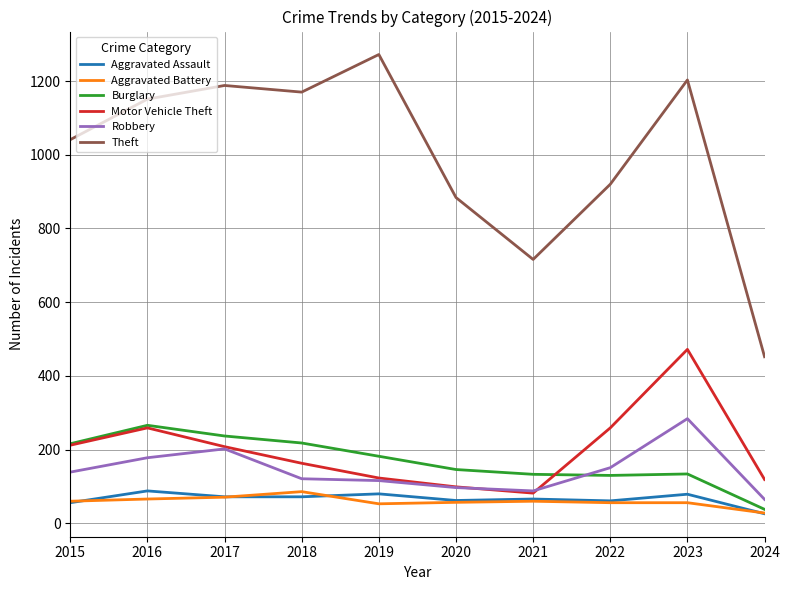

True or false: Motor Vehicle Theft has more than 2 points higher than both neighbors.

False